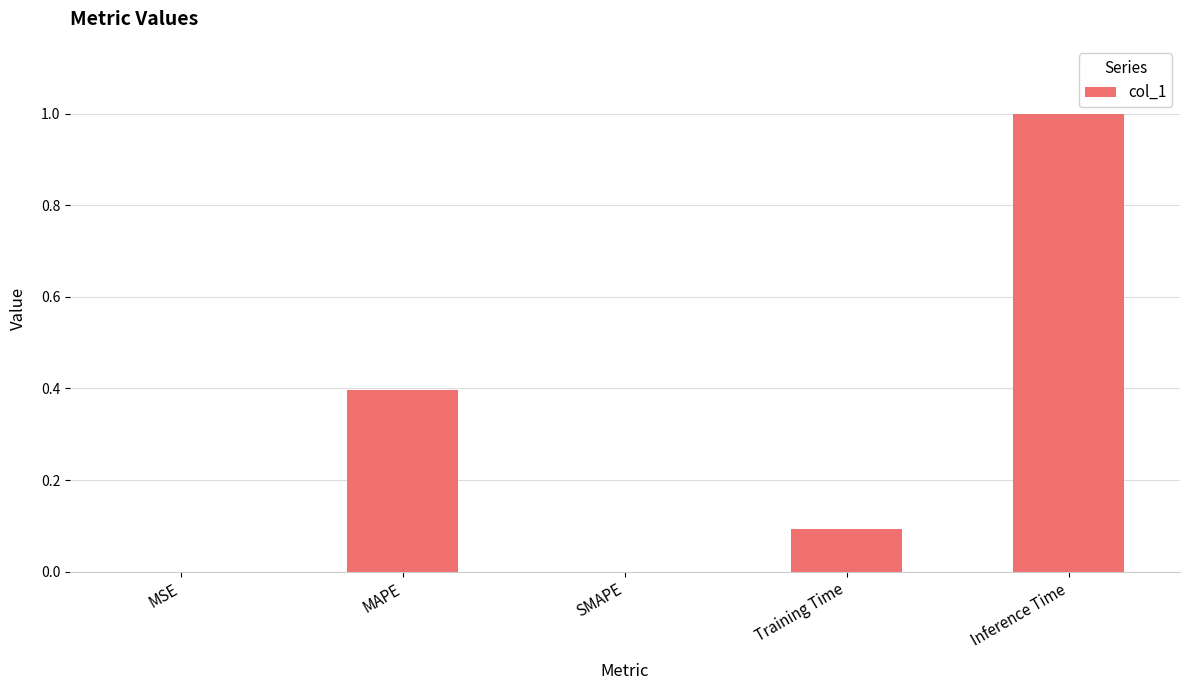

What is the sum of the values at SMAPE and MAPE?

0.4